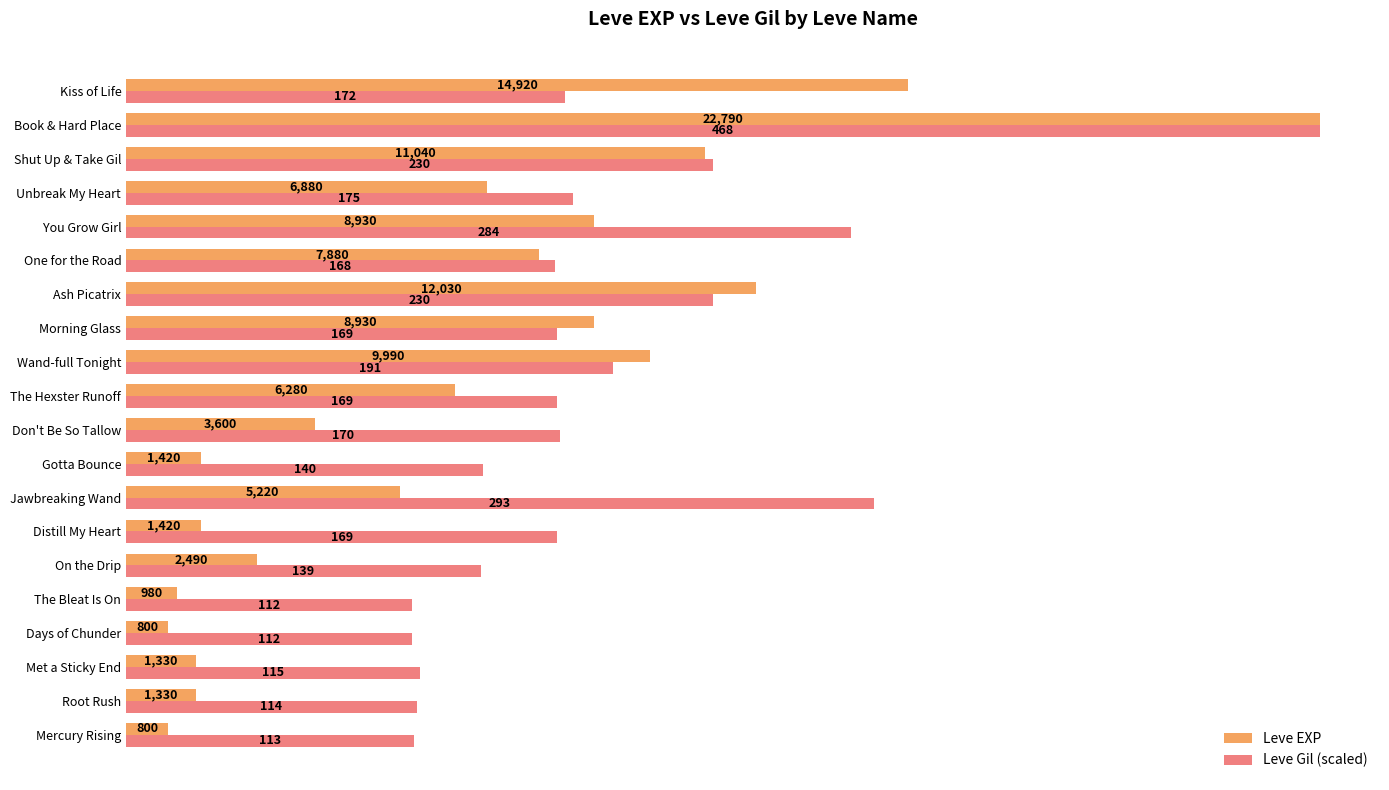

Which series has the largest range (max minus min)?

Leve EXP